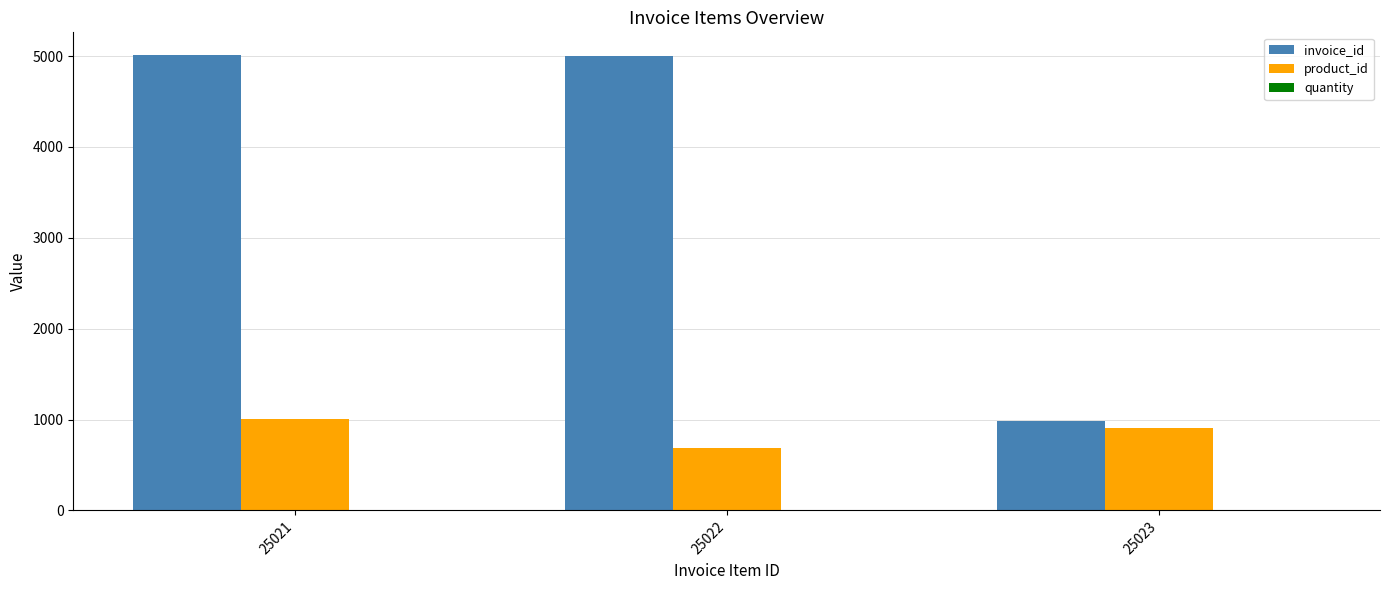

At which label is invoice_id closest to 2997?

25022